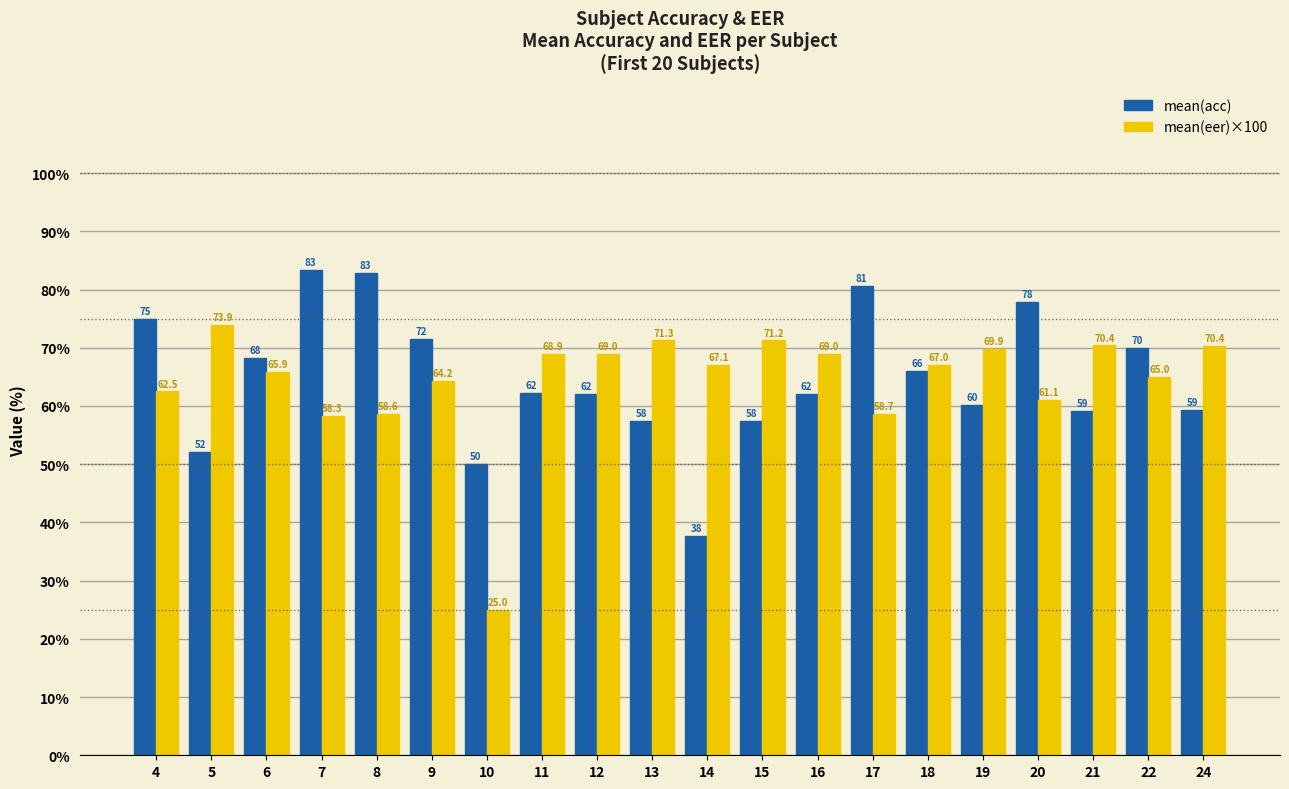

What is the spread (max minus min) of values at 17?

22.0